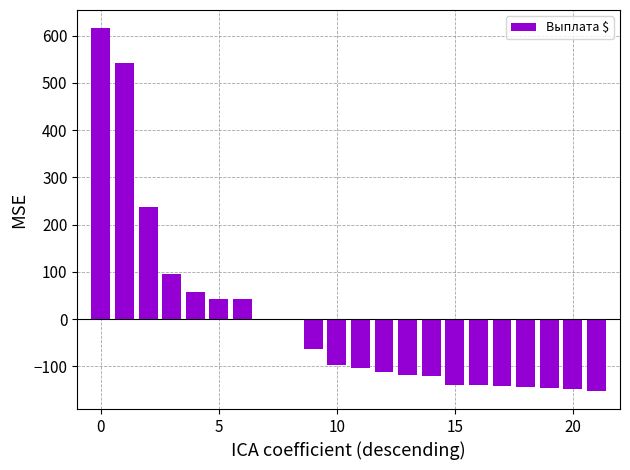

Count the number of categories in the chart.

22